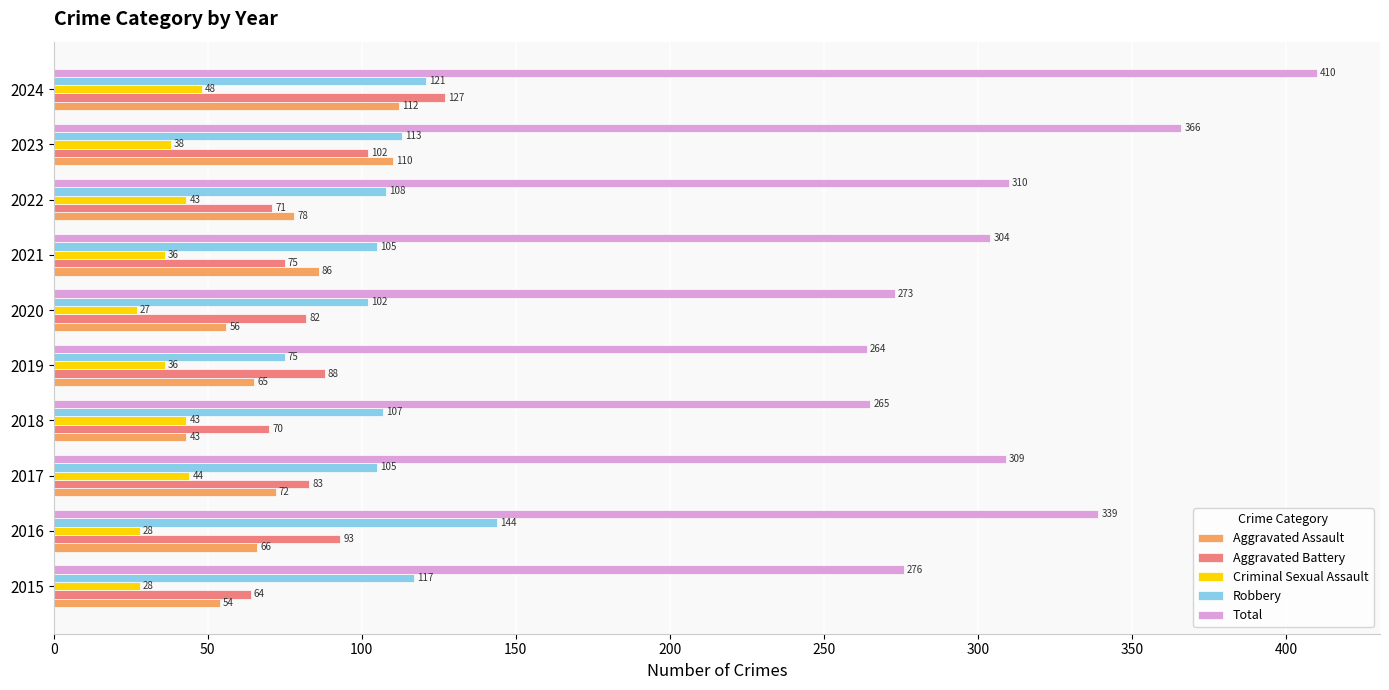

Which series has the widest spread of values?

Total